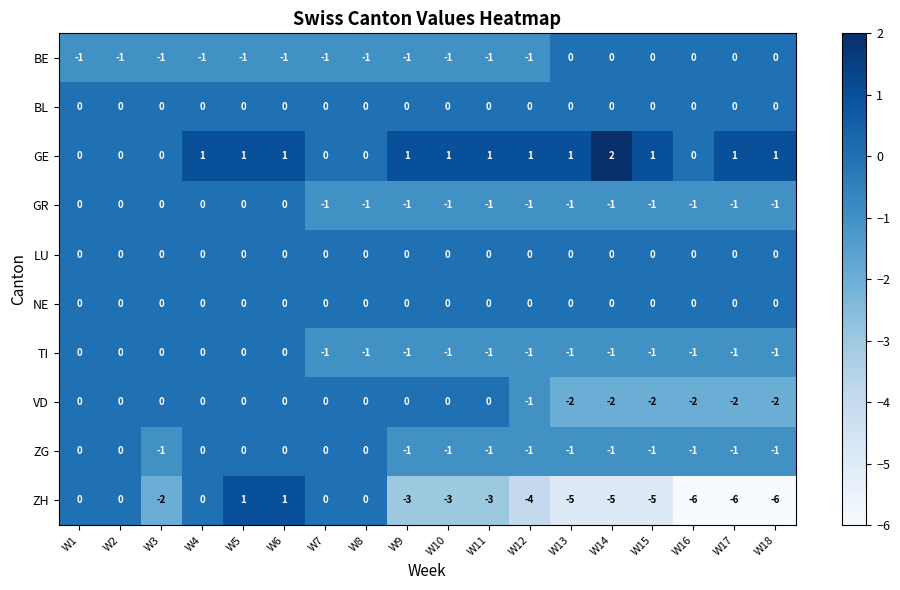

Is the value of BL at W2 greater than the value of GE at W11?

No